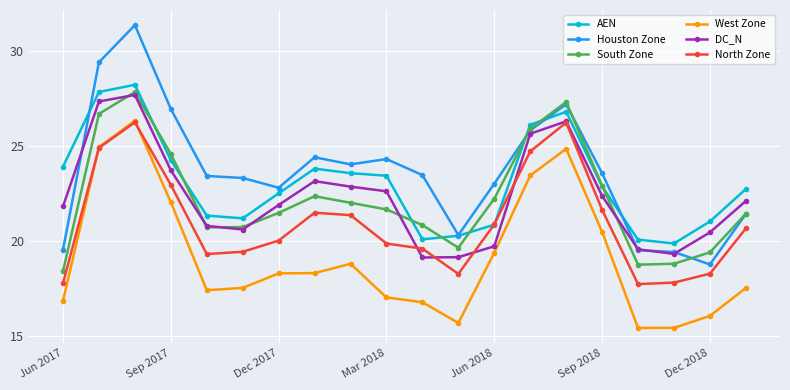

True or false: Houston Zone has more than 1 points higher than both neighbors.

True